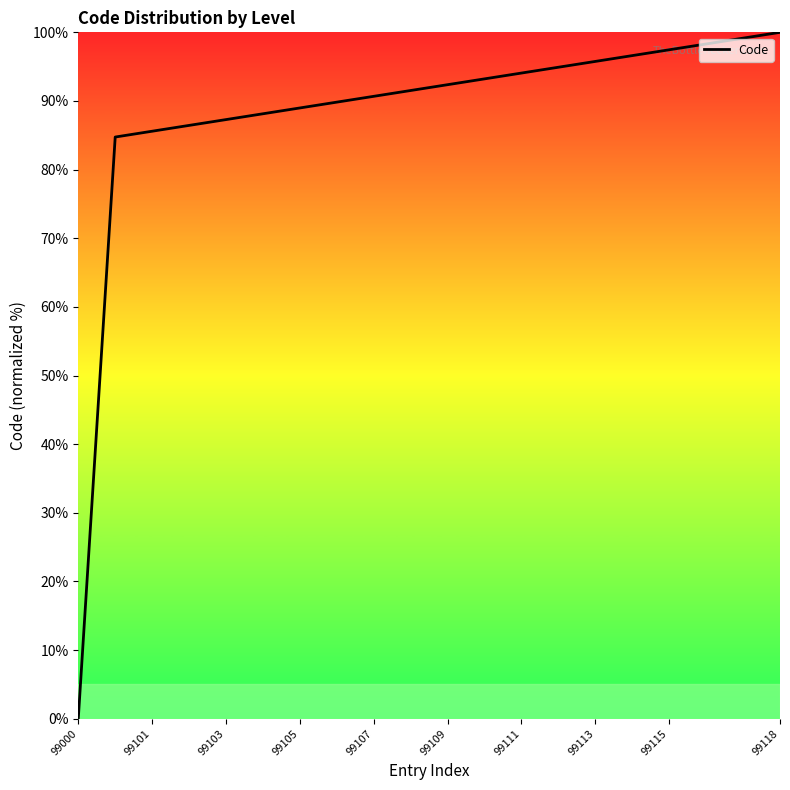

Reading right to left, transcribe all the data shown in this chart.

100.0	99.2	98.3	97.5	96.6	95.8	94.9	94.1	93.2	92.4	91.5	90.7	89.8	89.0	88.1	87.3	86.4	85.6	84.7	0.0